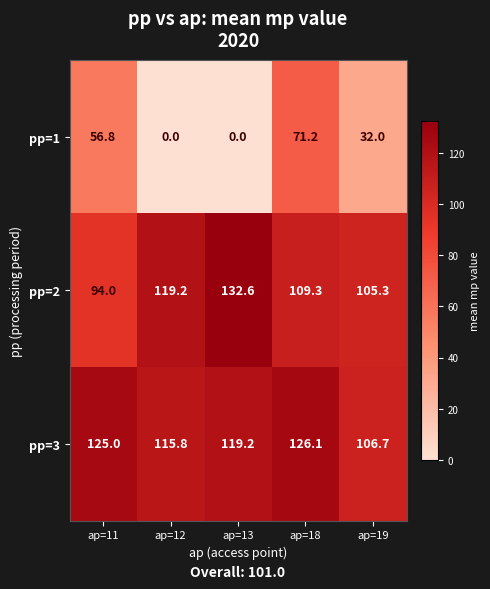

What is the maximum value shown in the chart?

132.6